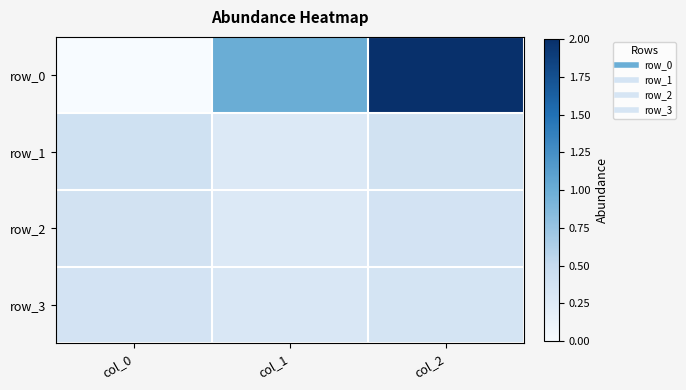

Is it true that row_0 equals 0.6 at col_1?

False